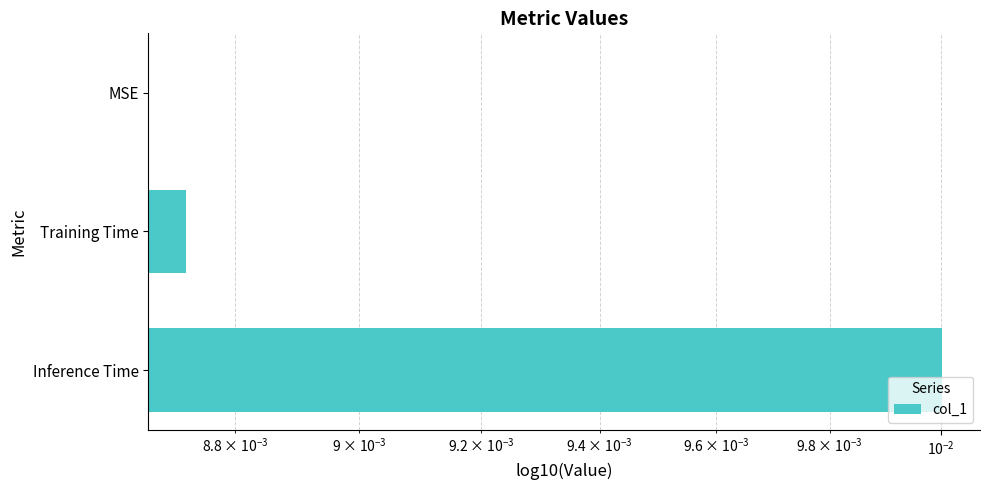

How many bars are there in total?

3